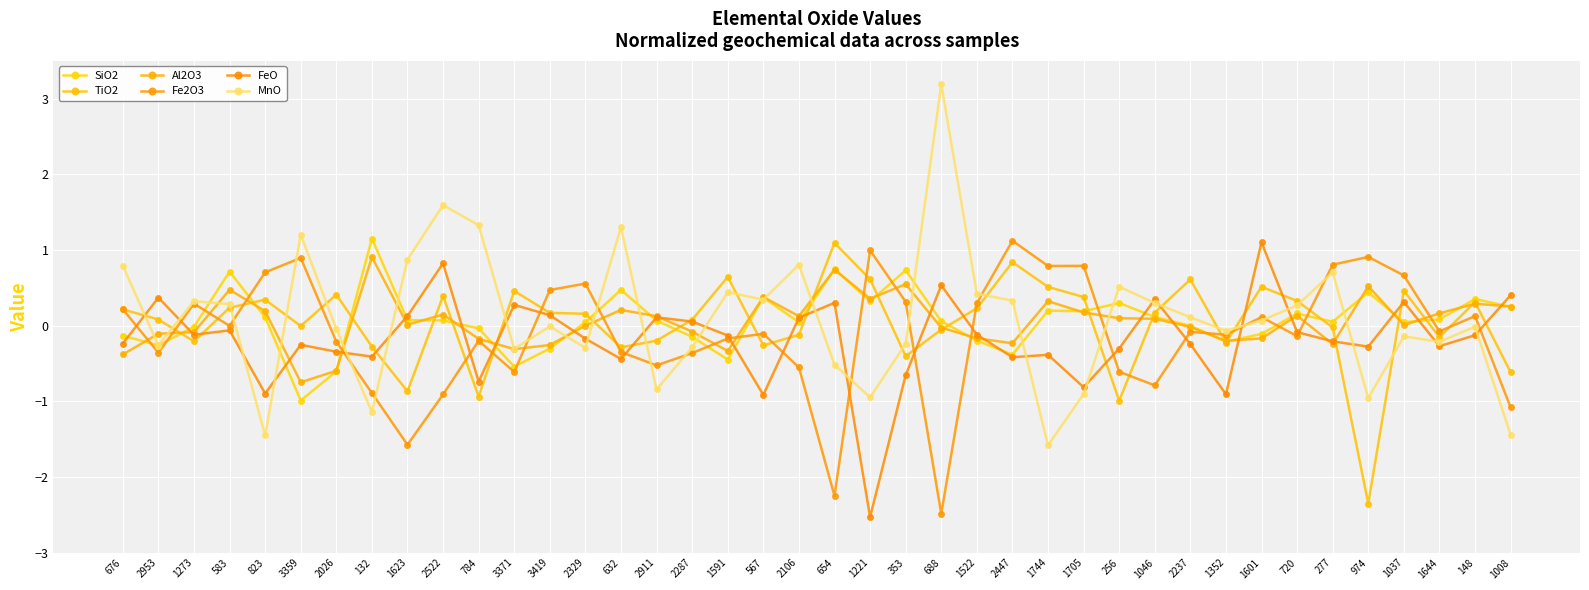

Reading left to right, transcribe all the data shown in this chart.

SiO2: 676=-0.1	2953=-0.3	1273=-0.0	583=0.7	823=0.1	3359=-1.0	2026=-0.6	132=1.2	1623=0.1	2522=0.1	784=-0.0	3371=-0.5	3419=-0.3	2329=0.0	632=0.5	2911=0.1	2287=-0.1	1591=-0.4	567=0.4	2106=0.0	654=0.7	1221=0.3	353=0.7	688=0.1	1522=-0.2	2447=-0.4	1744=0.2	1705=0.2	256=0.3	1046=0.1	2237=-0.0	1352=-0.2	1601=-0.1	720=0.2	277=0.1	974=0.4	1037=0.0	1644=0.1	148=0.4	1008=0.2
TiO2: 676=0.2	2953=0.1	1273=-0.2	583=0.2	823=0.3	3359=-0.0	2026=0.4	132=-0.3	1623=-0.9	2522=0.4	784=-0.9	3371=0.5	3419=0.2	2329=0.2	632=-0.3	2911=-0.2	2287=0.1	1591=0.6	567=-0.3	2106=-0.1	654=1.1	1221=0.6	353=-0.4	688=-0.1	1522=0.2	2447=0.8	1744=0.5	1705=0.4	256=-1.0	1046=0.2	2237=0.6	1352=-0.2	1601=0.5	720=0.3	277=-0.0	974=-2.4	1037=0.5	1644=-0.2	148=0.3	1008=-0.6
Al2O3: 676=-0.4	2953=-0.1	1273=-0.1	583=0.5	823=0.2	3359=-0.7	2026=-0.6	132=0.9	1623=0.0	2522=0.1	784=-0.2	3371=-0.3	3419=-0.3	2329=-0.0	632=0.2	2911=0.1	2287=-0.1	1591=-0.3	567=0.4	2106=0.1	654=0.7	1221=0.4	353=0.5	688=-0.0	1522=-0.2	2447=-0.2	1744=0.3	1705=0.2	256=0.1	1046=0.1	2237=-0.0	1352=-0.2	1601=-0.2	720=0.1	277=-0.2	974=0.5	1037=0.0	1644=0.2	148=0.3	1008=0.3
Fe2O3: 676=0.2	2953=-0.4	1273=0.3	583=-0.0	823=0.7	3359=0.9	2026=-0.2	132=-0.9	1623=-1.6	2522=-0.9	784=-0.2	3371=-0.6	3419=0.5	2329=0.6	632=-0.3	2911=-0.5	2287=-0.4	1591=-0.2	567=-0.1	2106=-0.6	654=-2.3	1221=1.0	353=0.3	688=-2.5	1522=0.3	2447=1.1	1744=0.8	1705=0.8	256=-0.6	1046=-0.8	2237=-0.1	1352=-0.1	1601=0.1	720=-0.1	277=0.8	974=0.9	1037=0.7	1644=-0.1	148=0.1	1008=-1.1
FeO: 676=-0.2	2953=0.4	1273=-0.1	583=-0.1	823=-0.9	3359=-0.3	2026=-0.3	132=-0.4	1623=0.1	2522=0.8	784=-0.7	3371=0.3	3419=0.1	2329=-0.2	632=-0.4	2911=0.1	2287=0.1	1591=-0.1	567=-0.9	2106=0.1	654=0.3	1221=-2.5	353=-0.7	688=0.5	1522=-0.1	2447=-0.4	1744=-0.4	1705=-0.8	256=-0.3	1046=0.3	2237=-0.2	1352=-0.9	1601=1.1	720=-0.1	277=-0.2	974=-0.3	1037=0.3	1644=-0.3	148=-0.1	1008=0.4
MnO: 676=0.8	2953=-0.3	1273=0.3	583=0.3	823=-1.5	3359=1.2	2026=-0.0	132=-1.1	1623=0.9	2522=1.6	784=1.3	3371=-0.3	3419=-0.0	2329=-0.3	632=1.3	2911=-0.8	2287=-0.3	1591=0.4	567=0.3	2106=0.8	654=-0.5	1221=-0.9	353=-0.2	688=3.2	1522=0.4	2447=0.3	1744=-1.6	1705=-0.9	256=0.5	1046=0.3	2237=0.1	1352=-0.1	1601=0.1	720=0.3	277=0.7	974=-1.0	1037=-0.1	1644=-0.2	148=-0.0	1008=-1.4